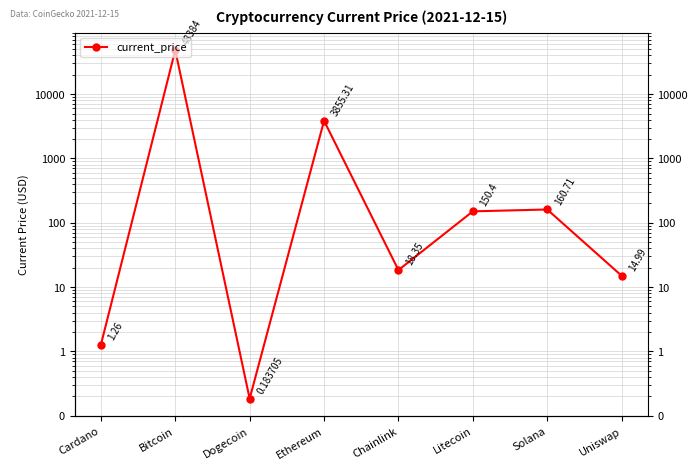

Approximately how many times larger is the value at Litecoin compared to Chainlink?

8.2